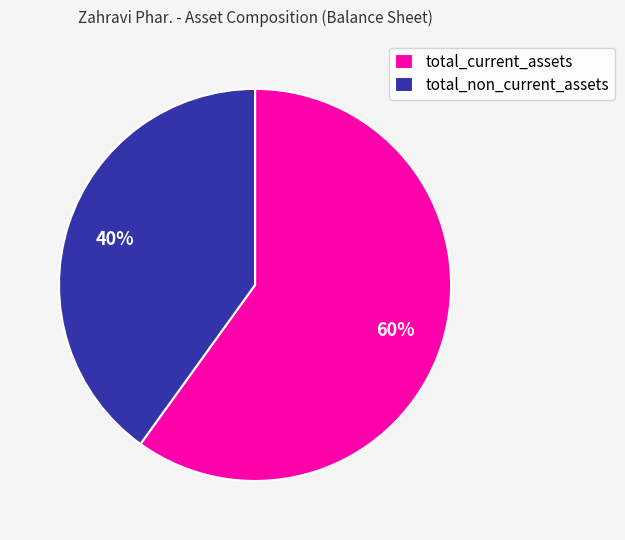

True or false: total_non_current_assets accounts for 40% of the total.

True